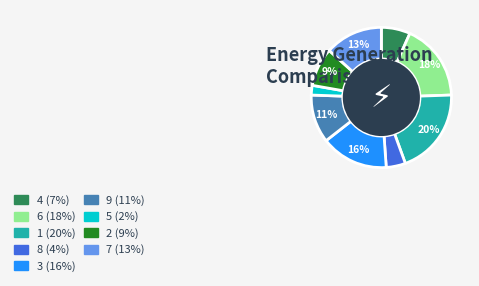

The 7 slice represents 6% of the pie. True or false?

False